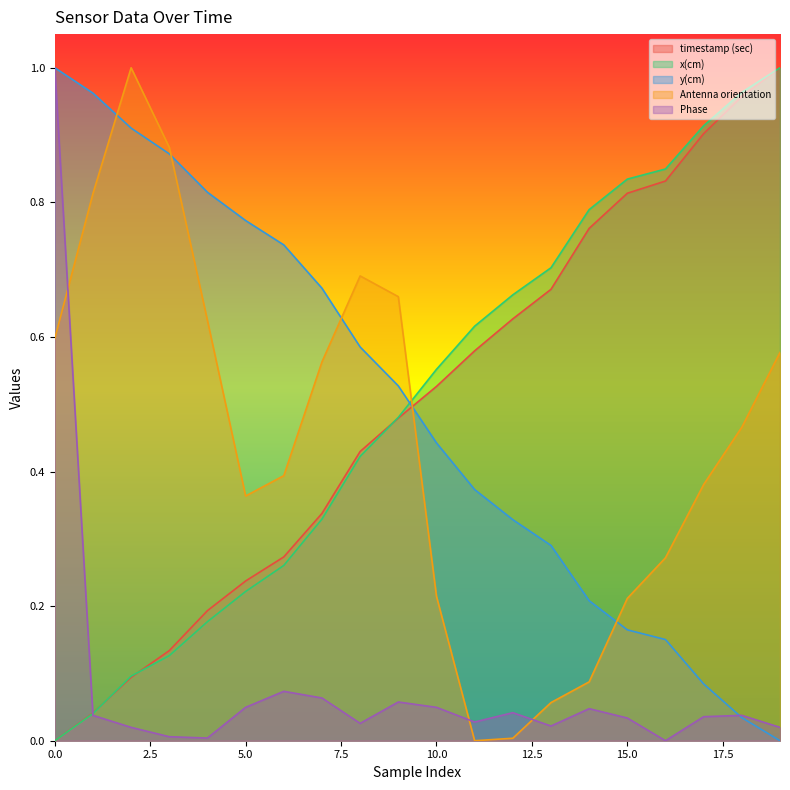

At how many categories does at least one series exceed 0?

20